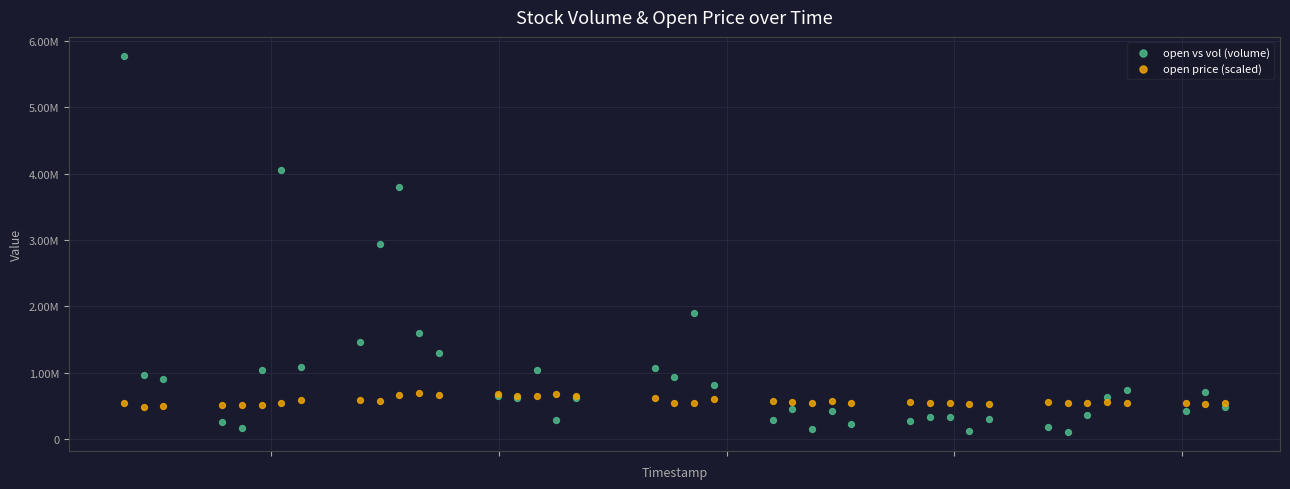

What are all the series names shown in the legend?

open vs vol (volume), open price (scaled)